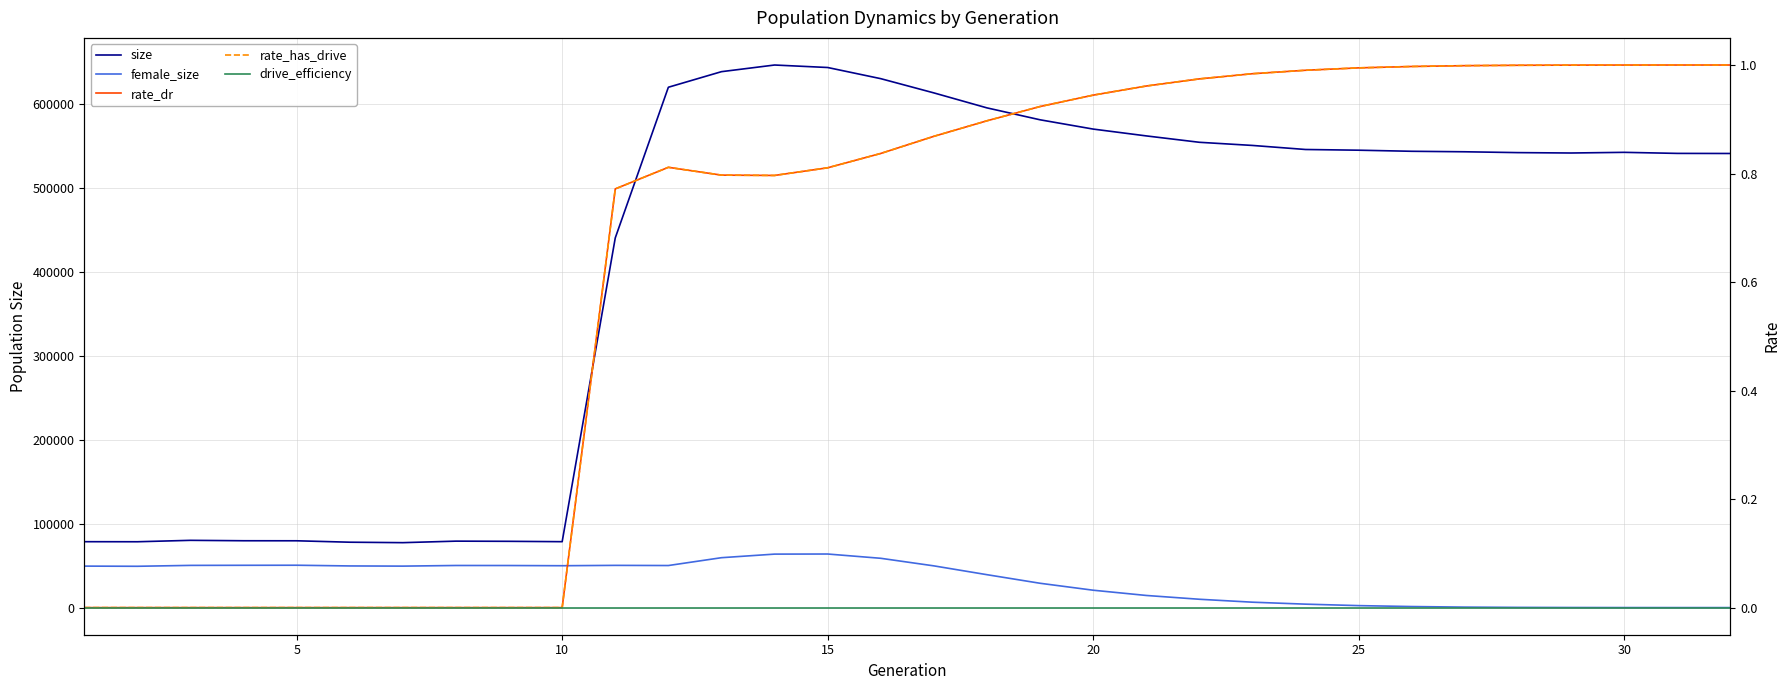

What is the difference between the highest and lowest values at 10?

80098.0